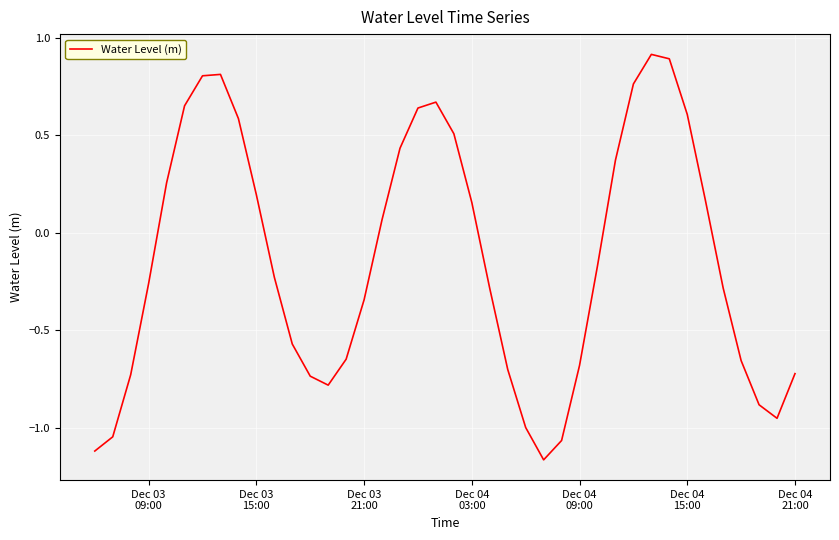

What is the difference between the maximum and minimum values?

2.1